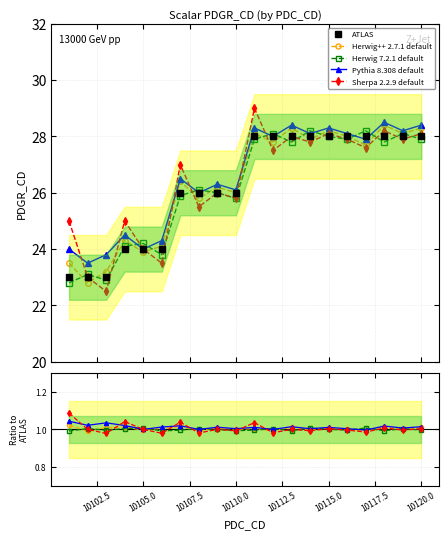

Count the ATLAS values in the range 24 to 28.

17